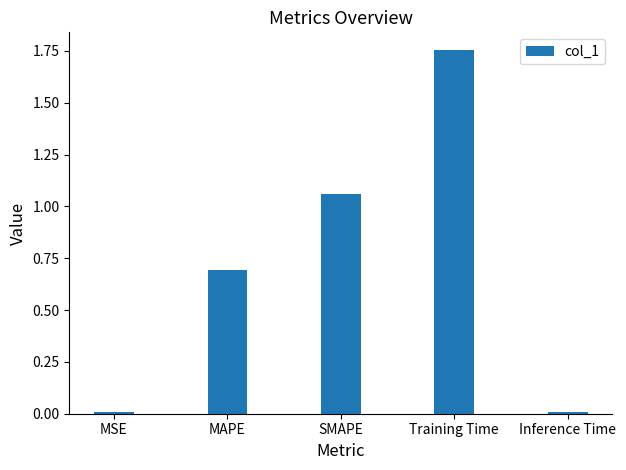

At which category does the chart reach its peak across all series?

Training Time